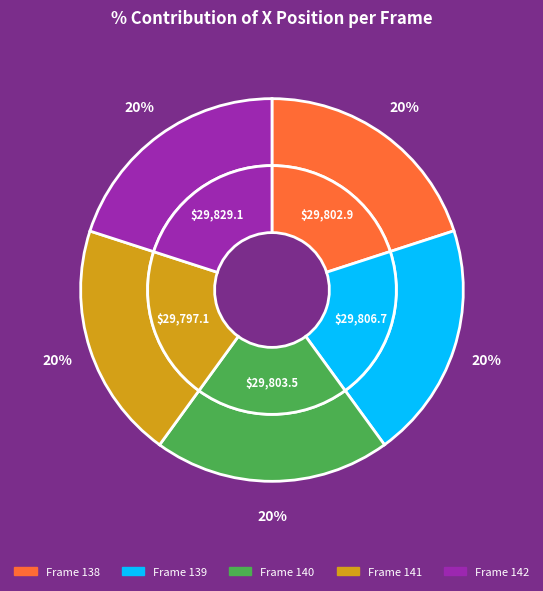

What is the ratio of the value at 138 to the value at 142?

1.0